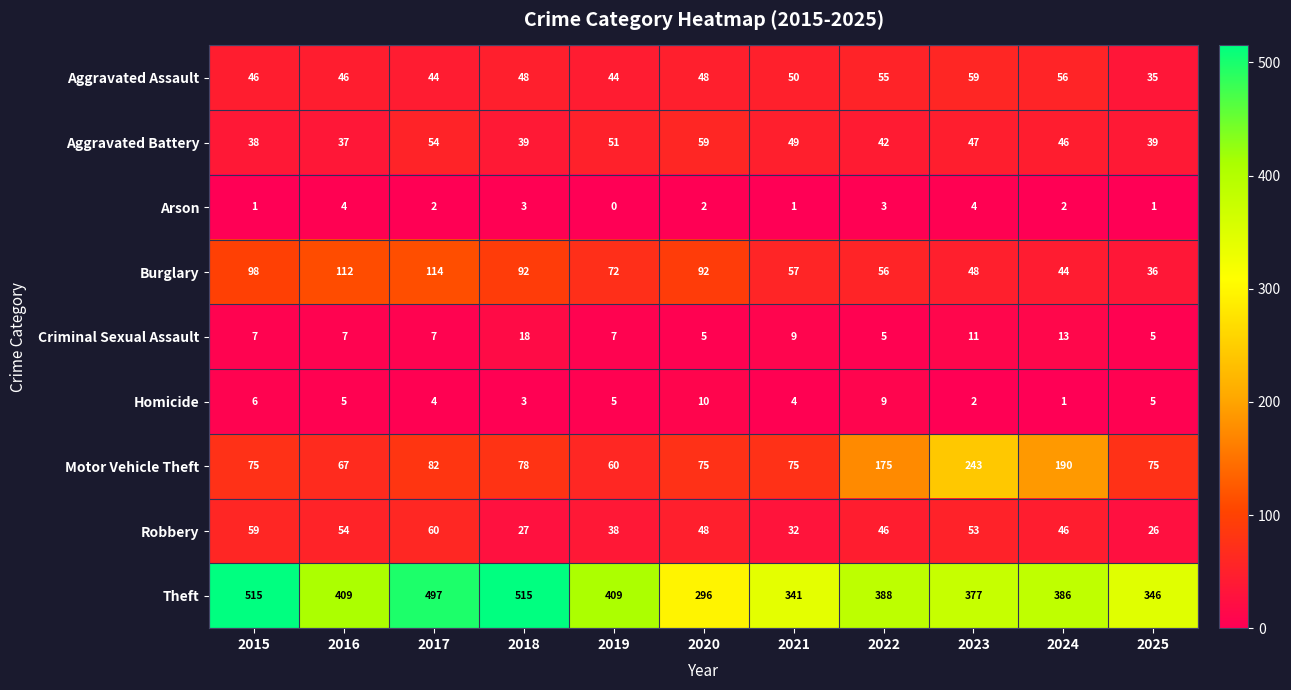

What is the total value across all series at 2016?

741